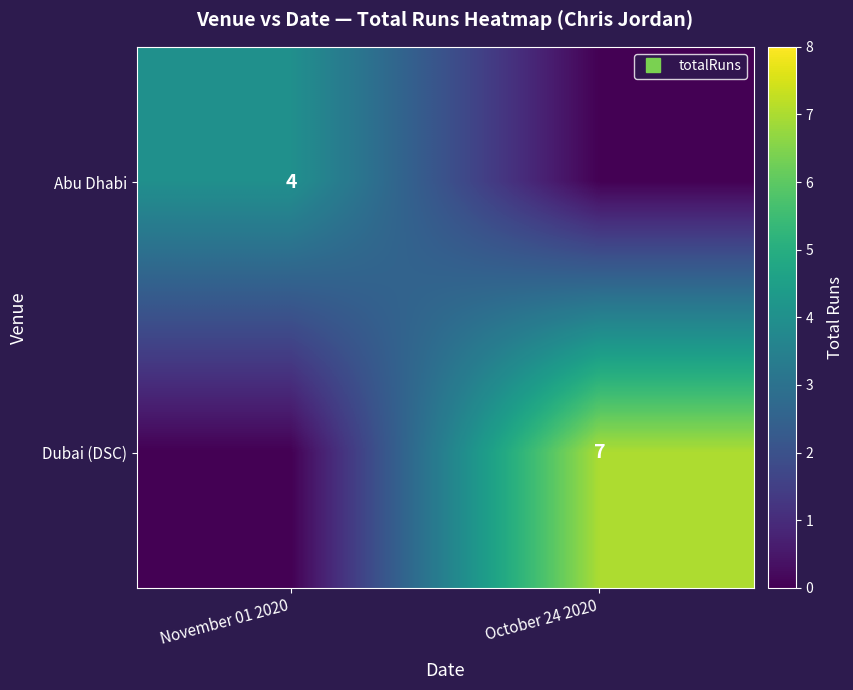

What is the highest value of the Abu Dhabi series?

4